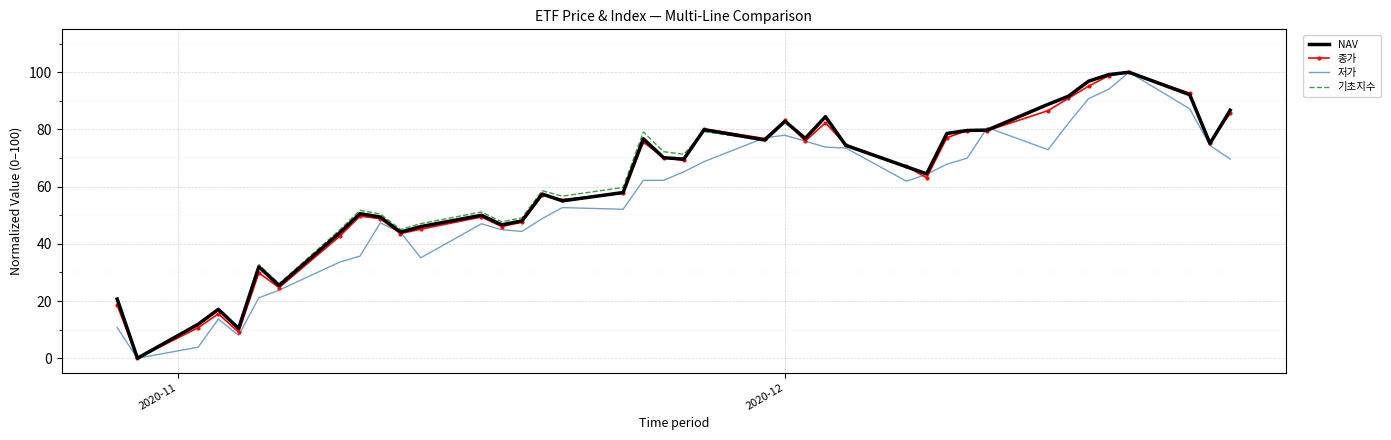

What is the greatest value displayed?

100.0